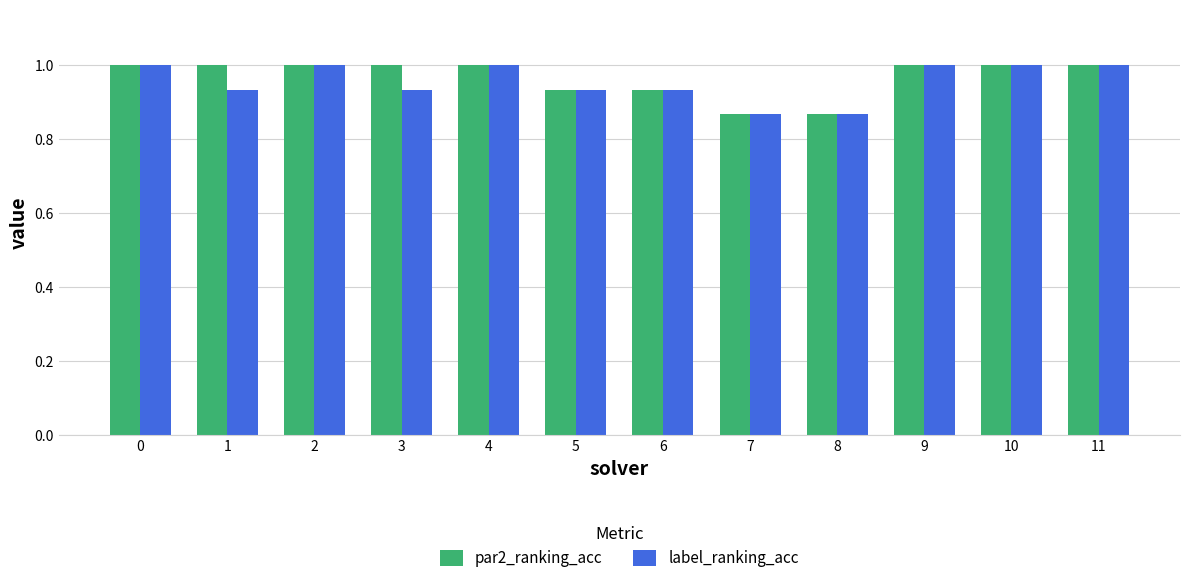

What is the total value across all series at 3?

1.9